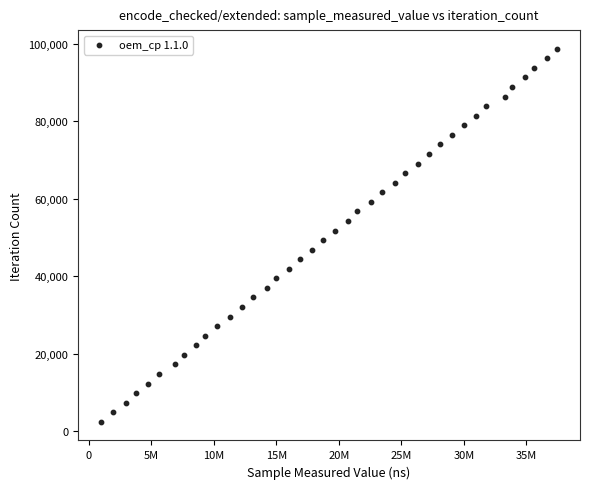

What is the range of Y values (max minus min)?

96213